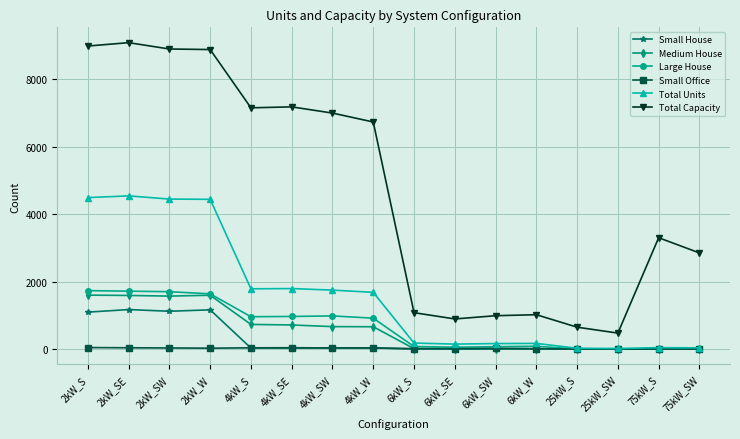

Which series has the largest range (max minus min)?

Total Capacity